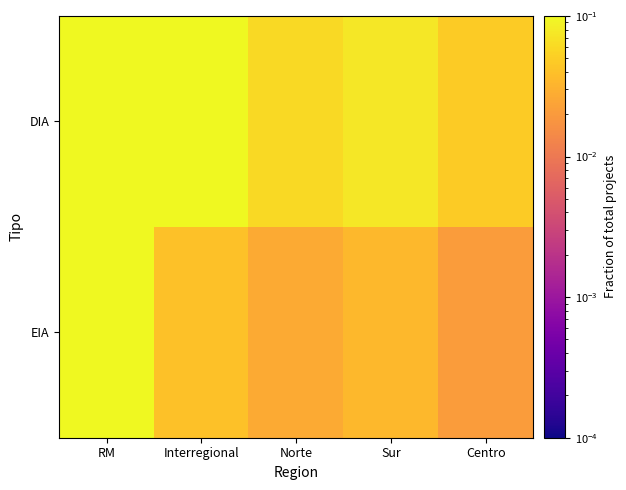

Which series has the largest total across all categories?

DIA